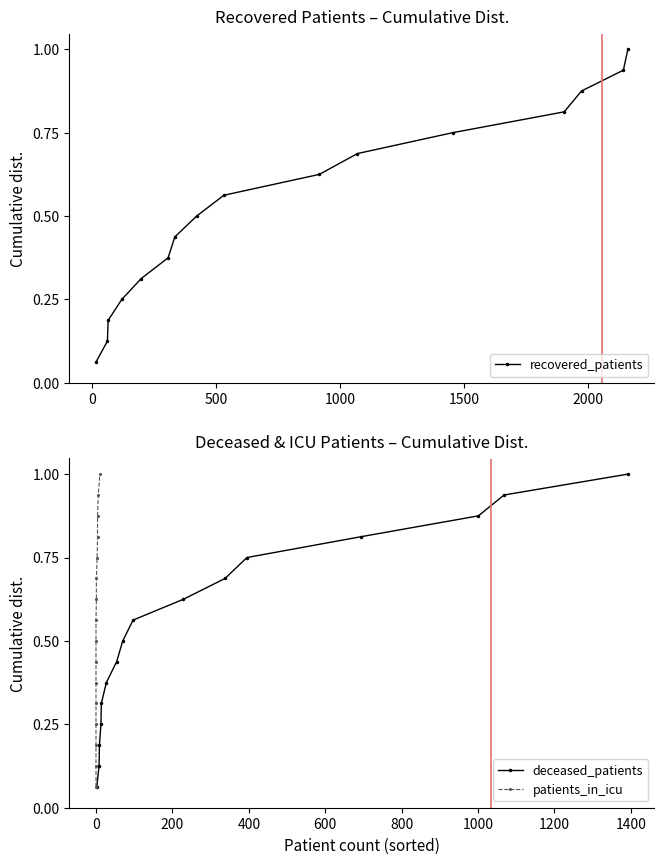

True or false: recovered_patients has more than 2 interior local peaks.

False